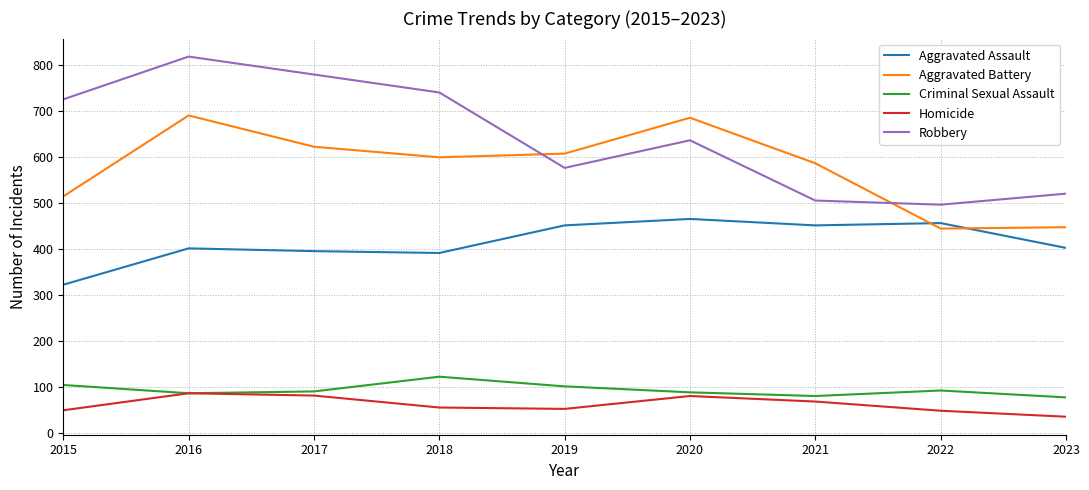

What is the approximate value of Criminal Sexual Assault at 2016?

87